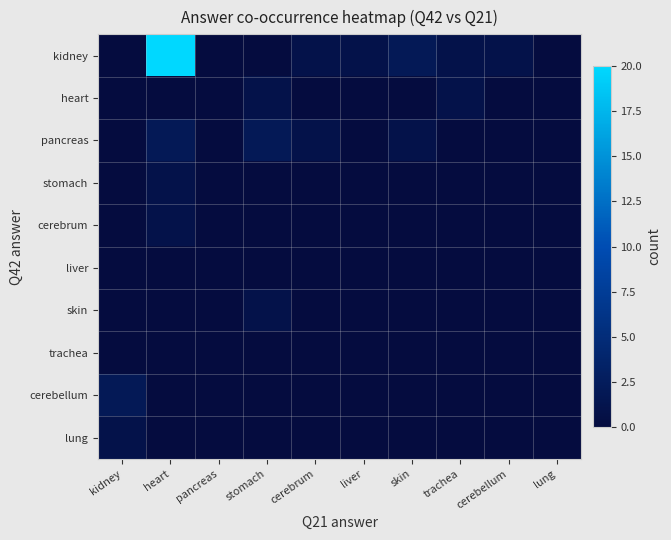

Which series has the widest spread of values?

kidney